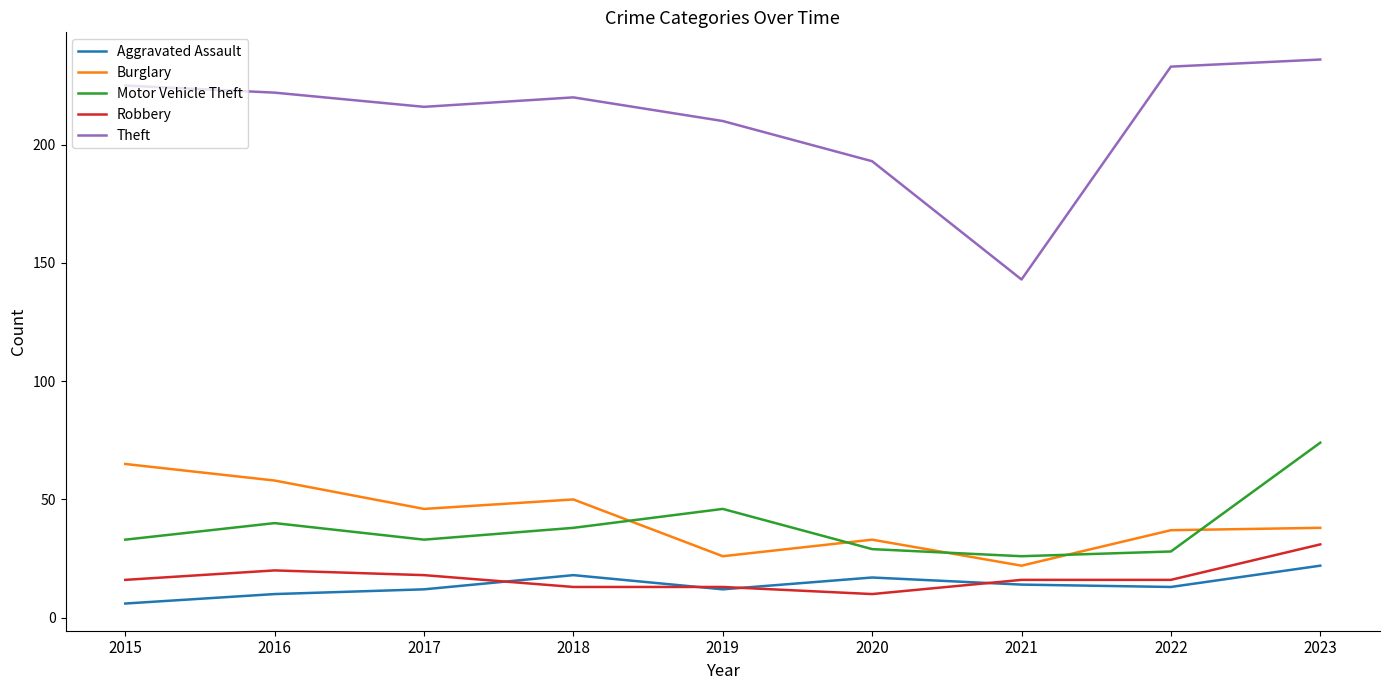

Where is the first local minimum for Burglary?

2017